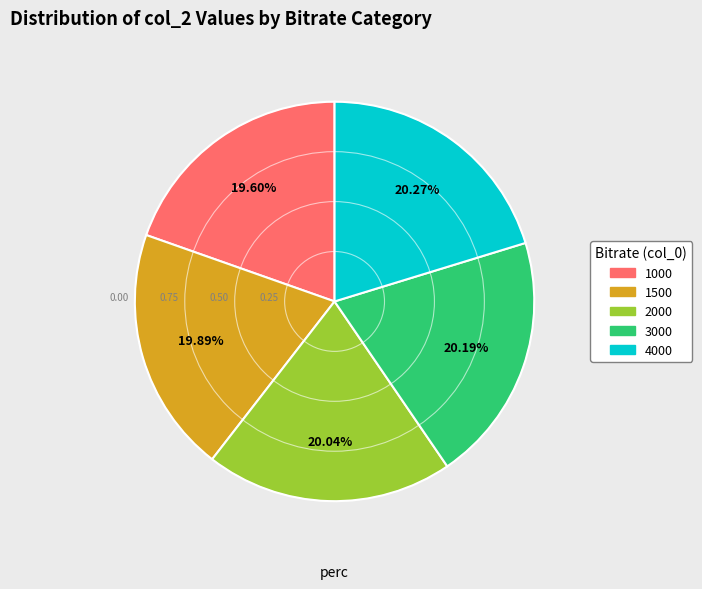

To the nearest percent, what is the average slice percentage?

20%